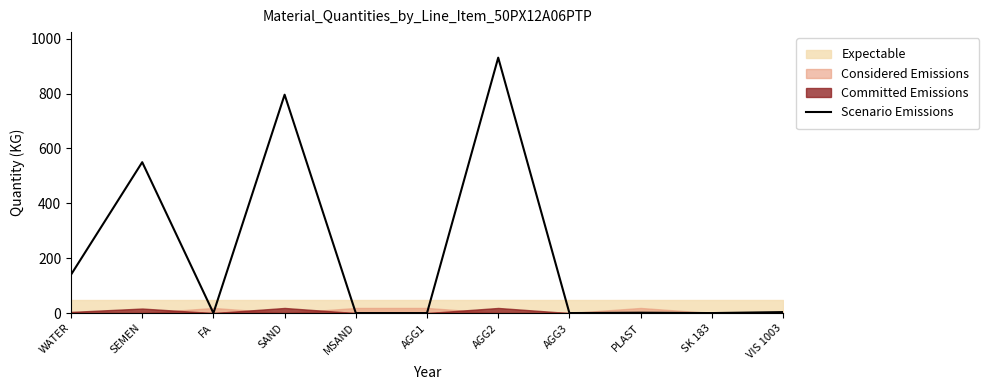

Rank the categories by value from lowest to highest.

FA, MSAND, AGG1, AGG3, SK 183, PLAST, VIS 1003, WATER, SEMEN, SAND, AGG2